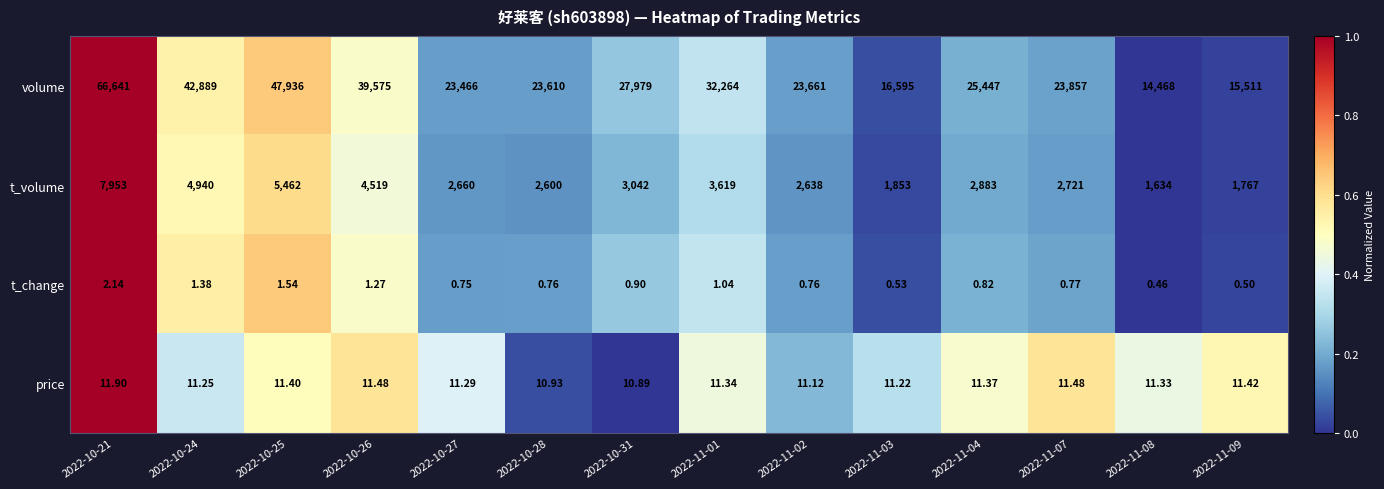

How many data points does each series have?

14